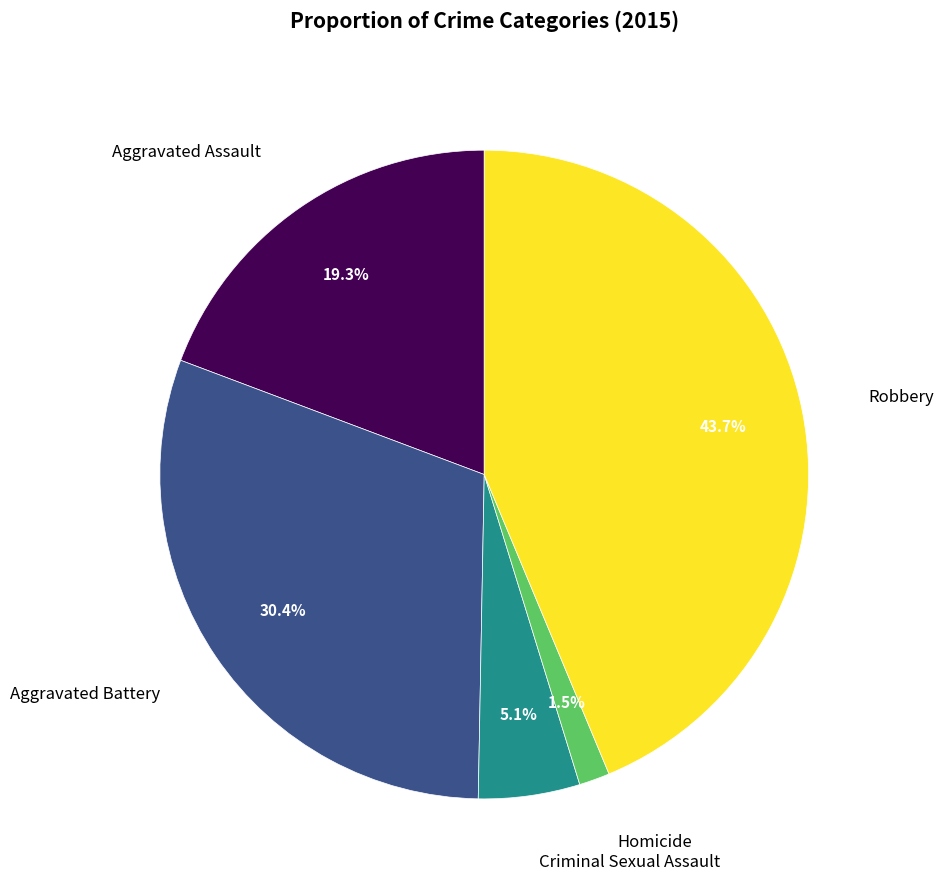

Is there a majority slice in this chart?

No